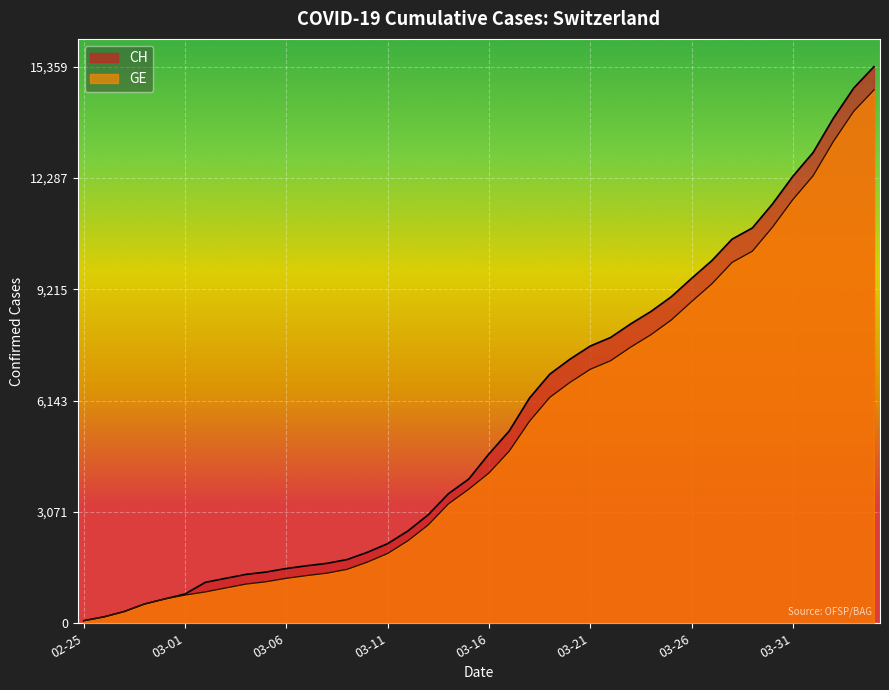

Which series has the largest range (max minus min)?

CH